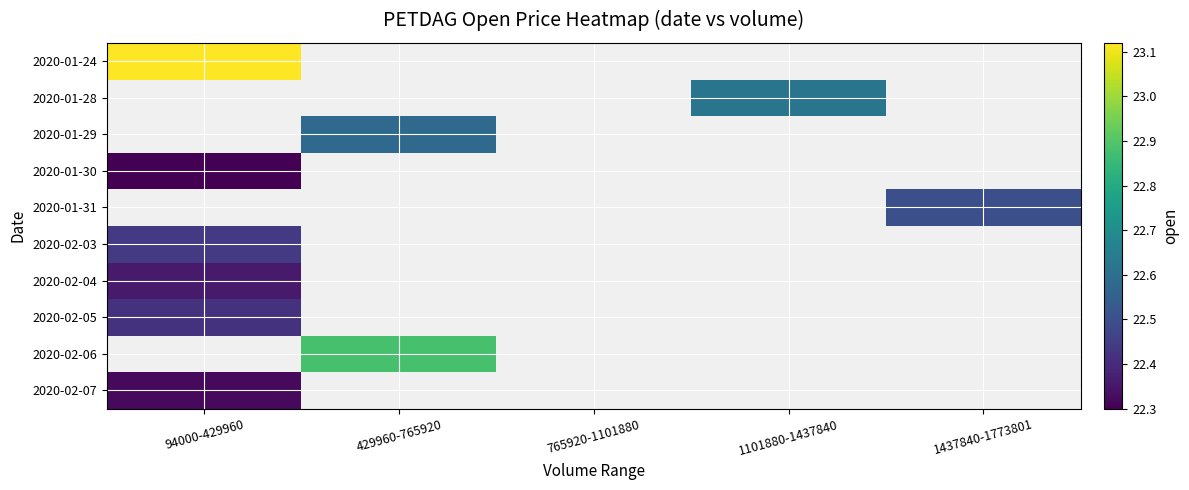

Which category has the lowest value across all series?

94000-429960